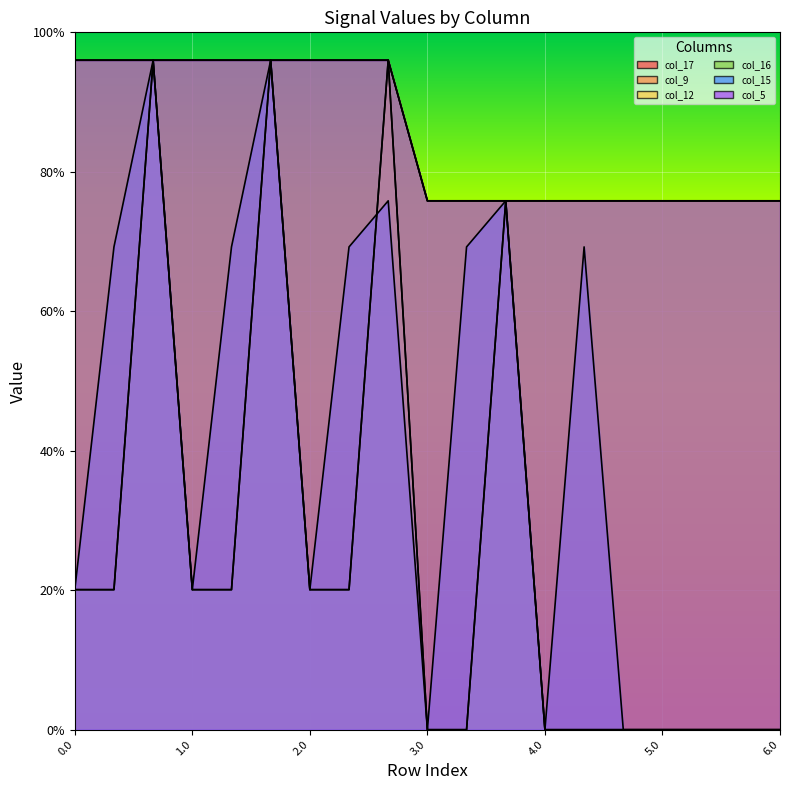

True or false: col_12 and col_5 intersect in this chart.

False